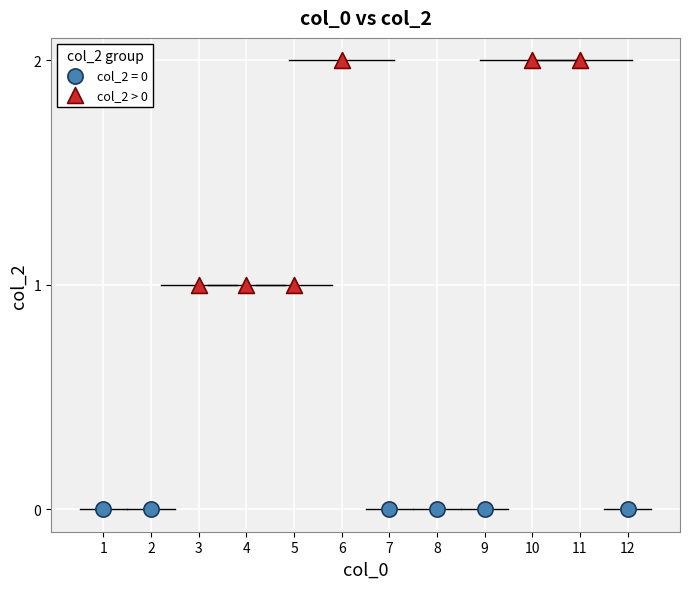

Which series contains the lowest Y value?

col_2 = 0